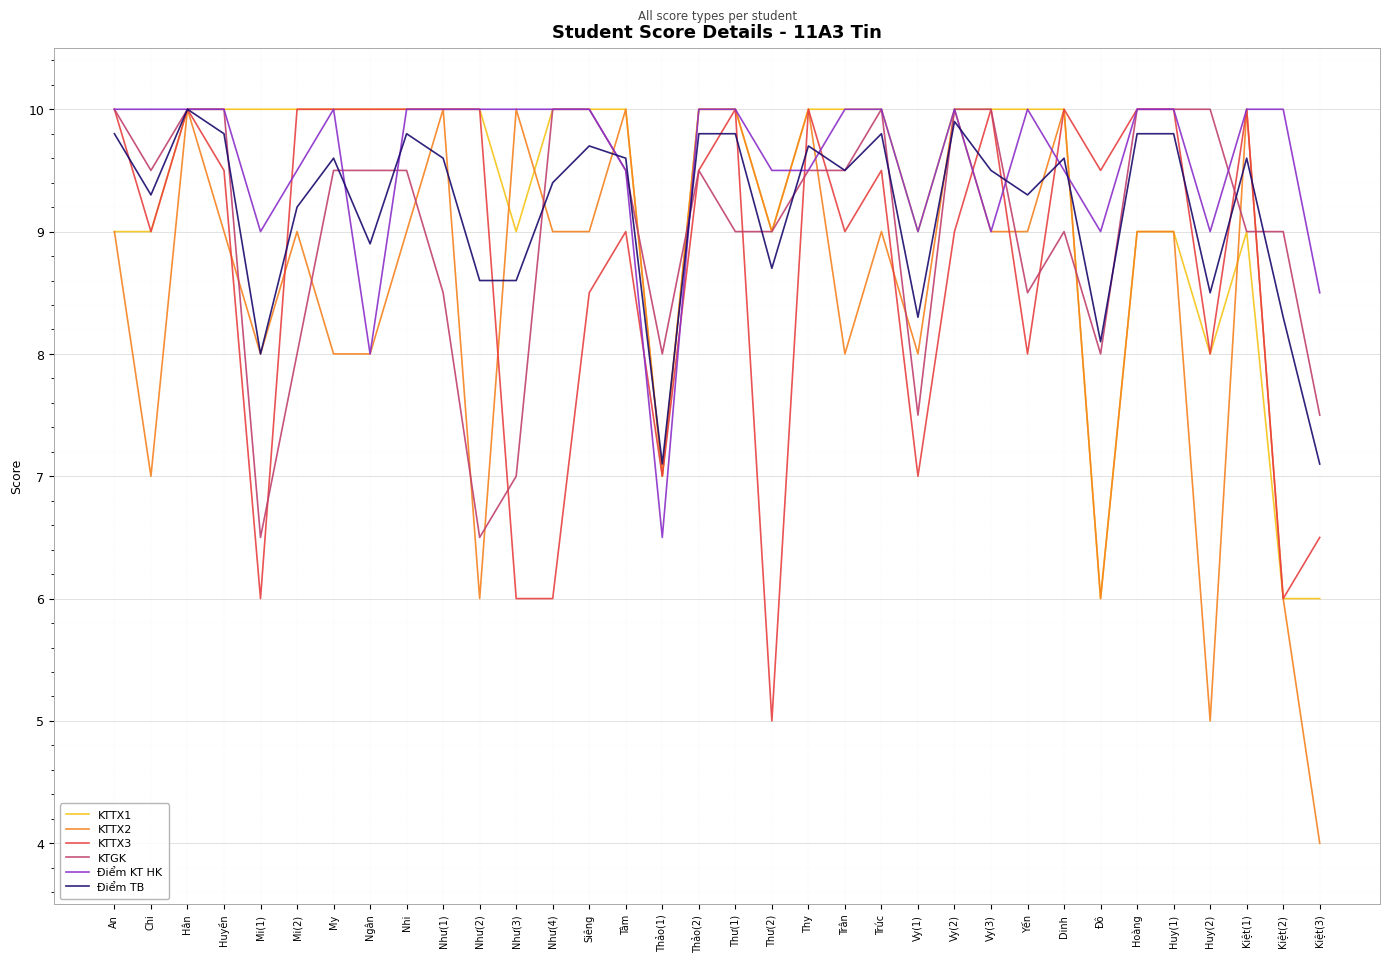

At how many categories does at least one series exceed 4?

34